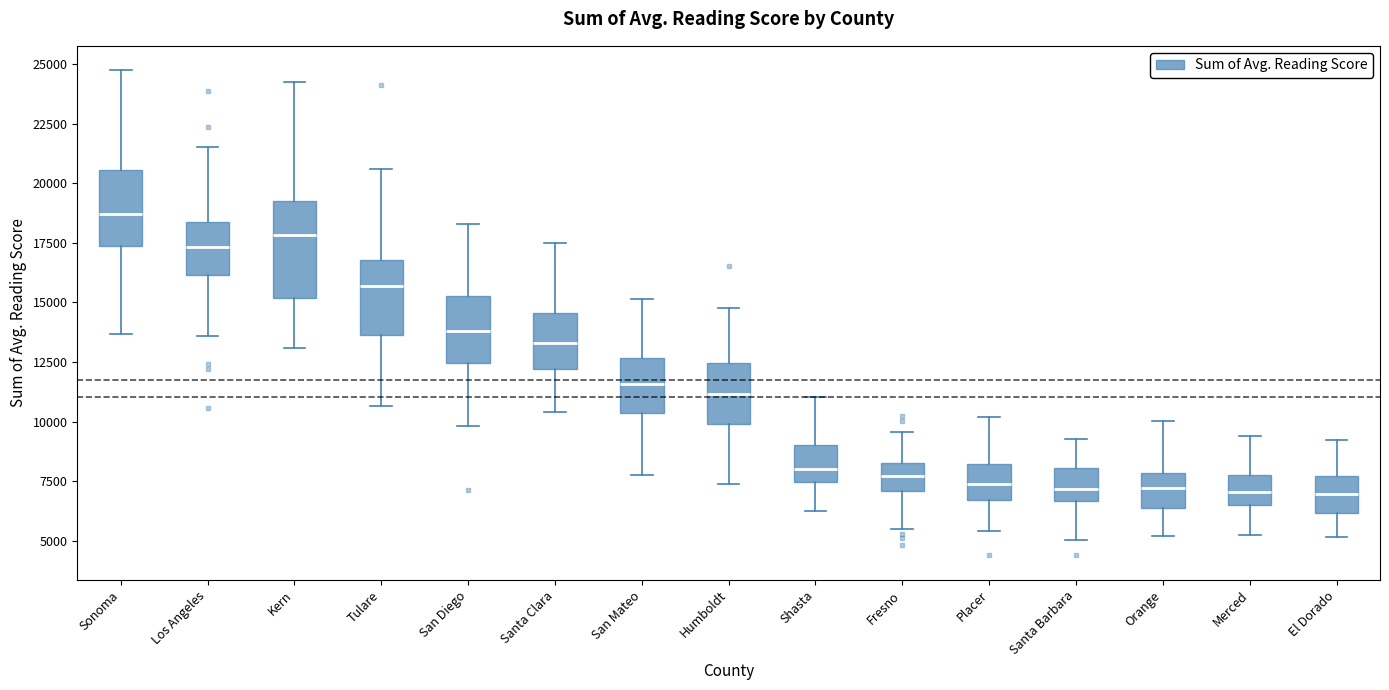

Reading left to right, transcribe this box plot: for each box, give where its median line is, the range the box spans, and where its two whiskers end, as read against the y-axis. The values are not printed on the chart, so give them approximately, as read against the axis.

Sonoma: median 18500, box 17500 to 20500, whiskers 13500 to 24500
Los Angeles: median 17500, box 16000 to 18500, whiskers 13500 to 21500
Kern: median 18000, box 15000 to 19000, whiskers 13000 to 24000
Tulare: median 15500, box 13500 to 17000, whiskers 10500 to 20500
San Diego: median 14000, box 12500 to 15500, whiskers 10000 to 18500
Santa Clara: median 13500, box 12000 to 14500, whiskers 10500 to 17500
San Mateo: median 11500, box 10500 to 12500, whiskers 8000 to 15000
Humboldt: median 11000, box 10000 to 12500, whiskers 7500 to 15000
Shasta: median 8000, box 7500 to 9000, whiskers 6500 to 11000
Fresno: median 7500, box 7000 to 8000, whiskers 5500 to 9500
Placer: median 7500, box 6500 to 8000, whiskers 5500 to 10000
Santa Barbara: median 7000, box 6500 to 8000, whiskers 5000 to 9500
Orange: median 7000, box 6500 to 8000, whiskers 5000 to 10000
Merced: median 7000, box 6500 to 7500, whiskers 5000 to 9500
El Dorado: median 7000, box 6000 to 7500, whiskers 5000 to 9000